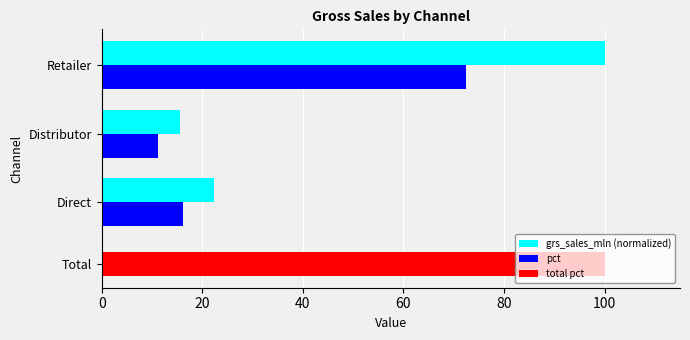

What value does the pct series have at Distributor?

11.3